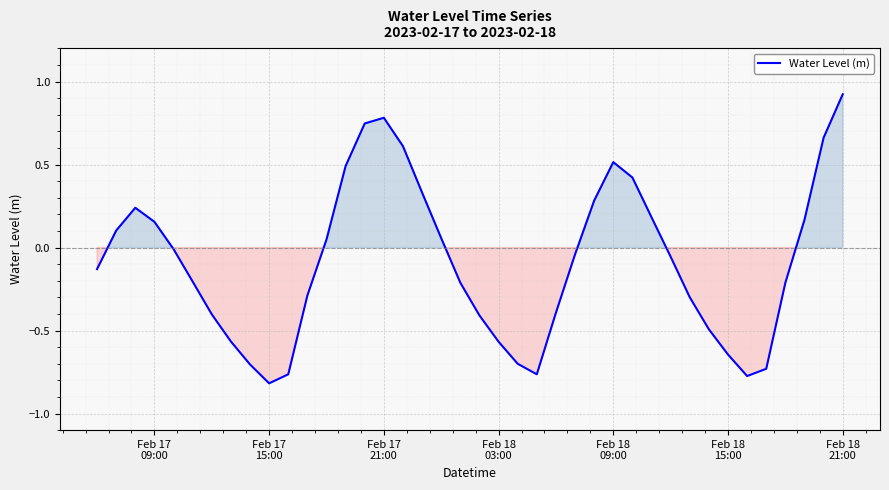

What is the difference between the maximum and minimum values?

1.7